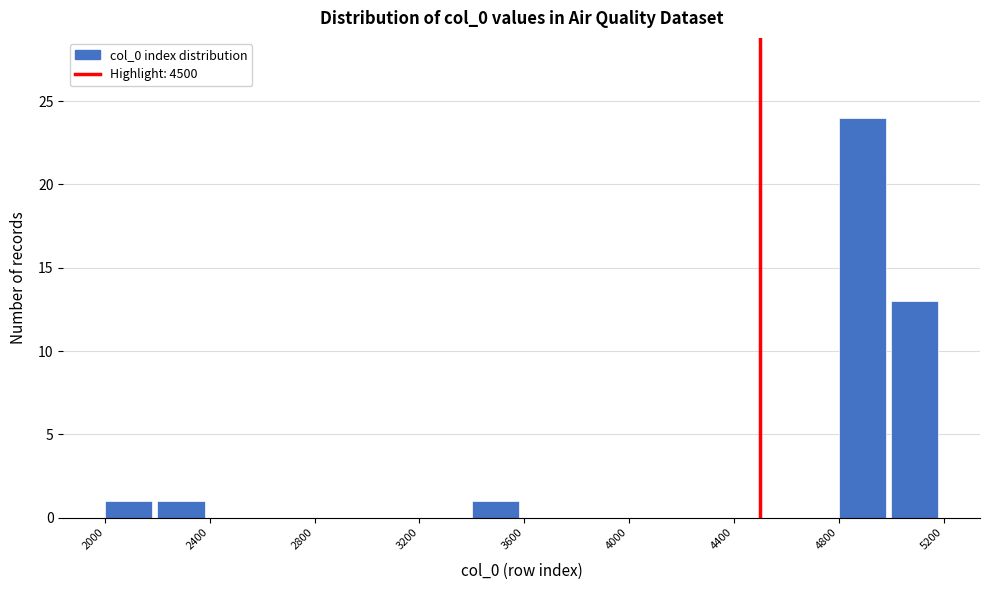

Which range on the x-axis has the tallest bar?

4800 to 5000